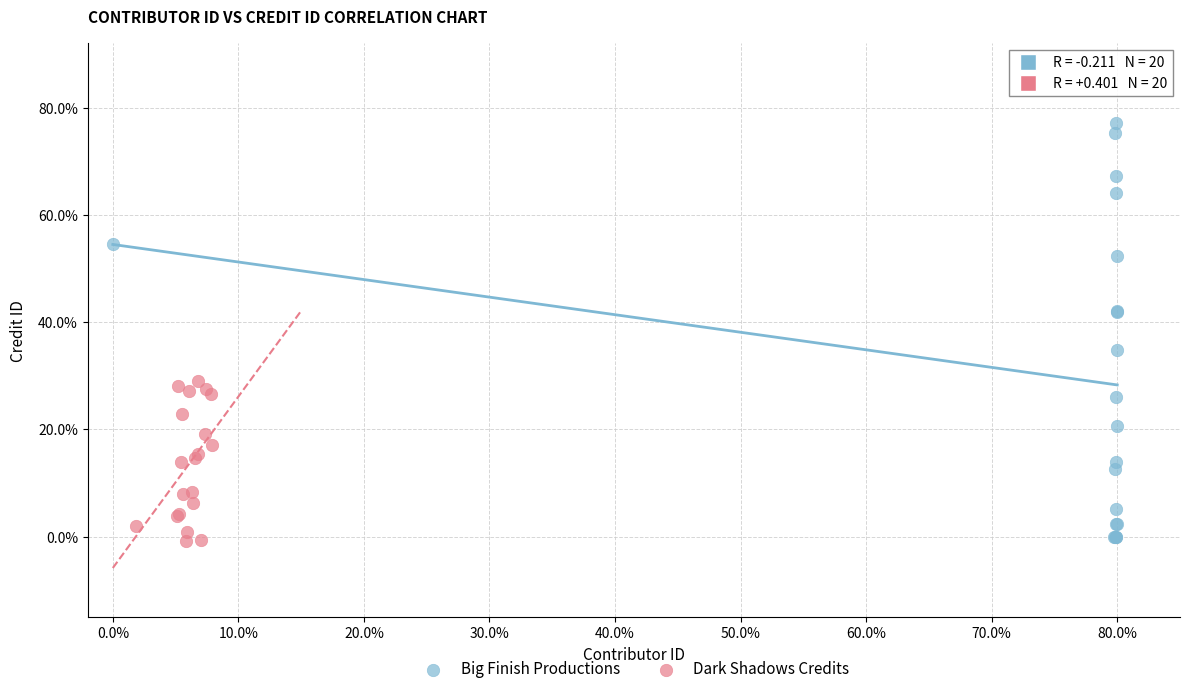

What are all the series names shown in the legend?

Big Finish Productions, Dark Shadows Credits